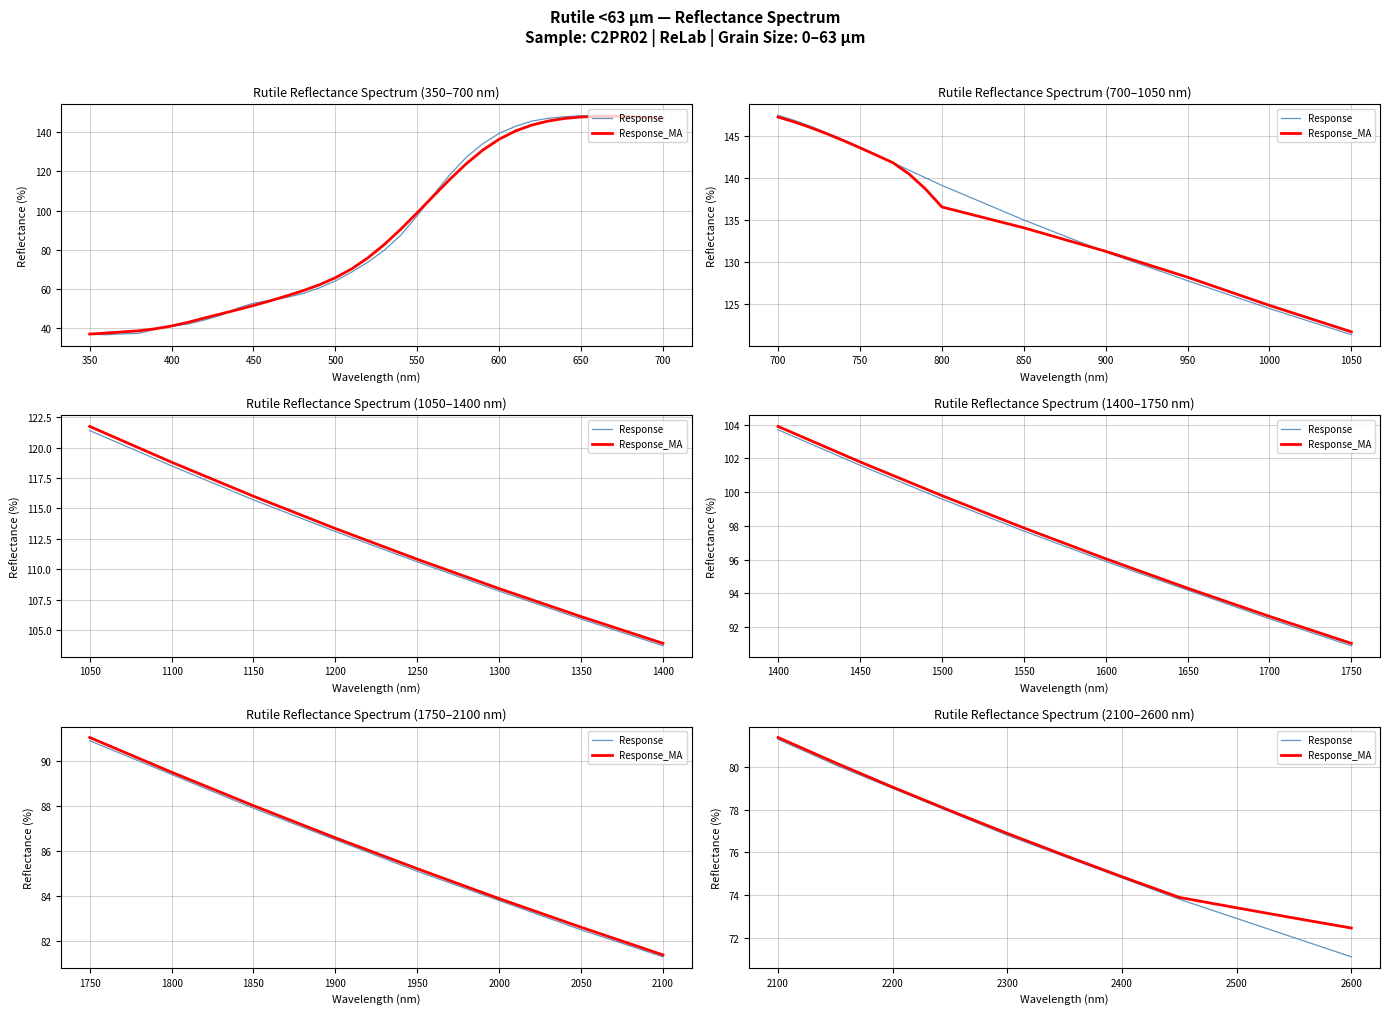

What is the label of the 5th point from the right?

2400